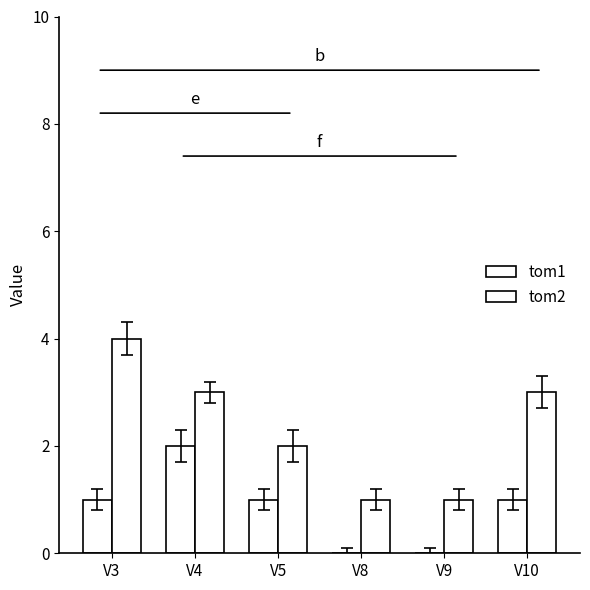

At V9, list the series in order from largest to smallest.

tom2, tom1